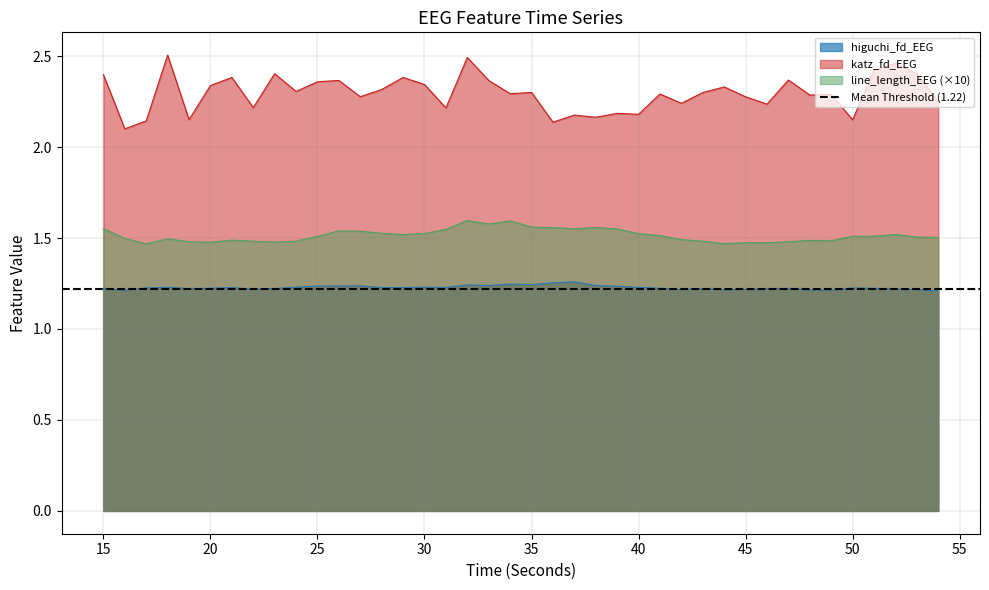

What is the sum of the katz_fd_EEG values at 44 and 26?

4.7